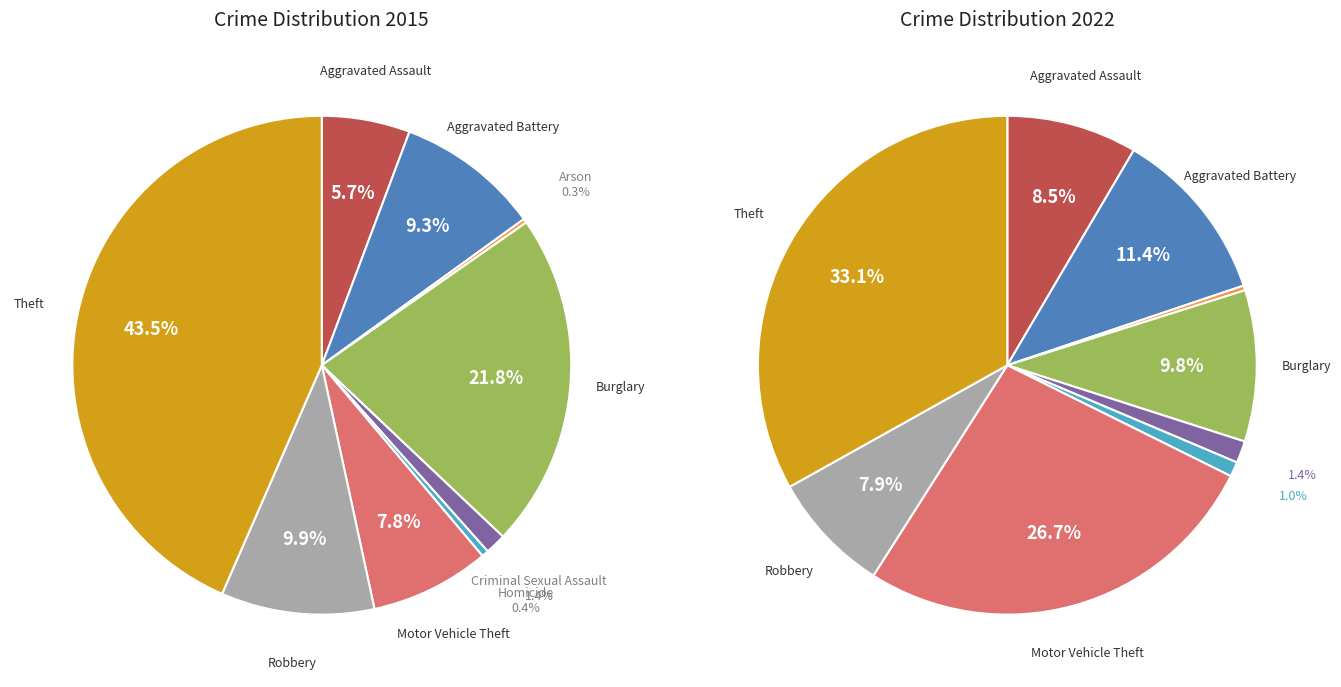

Is Aggravated Battery the majority of the pie?

No